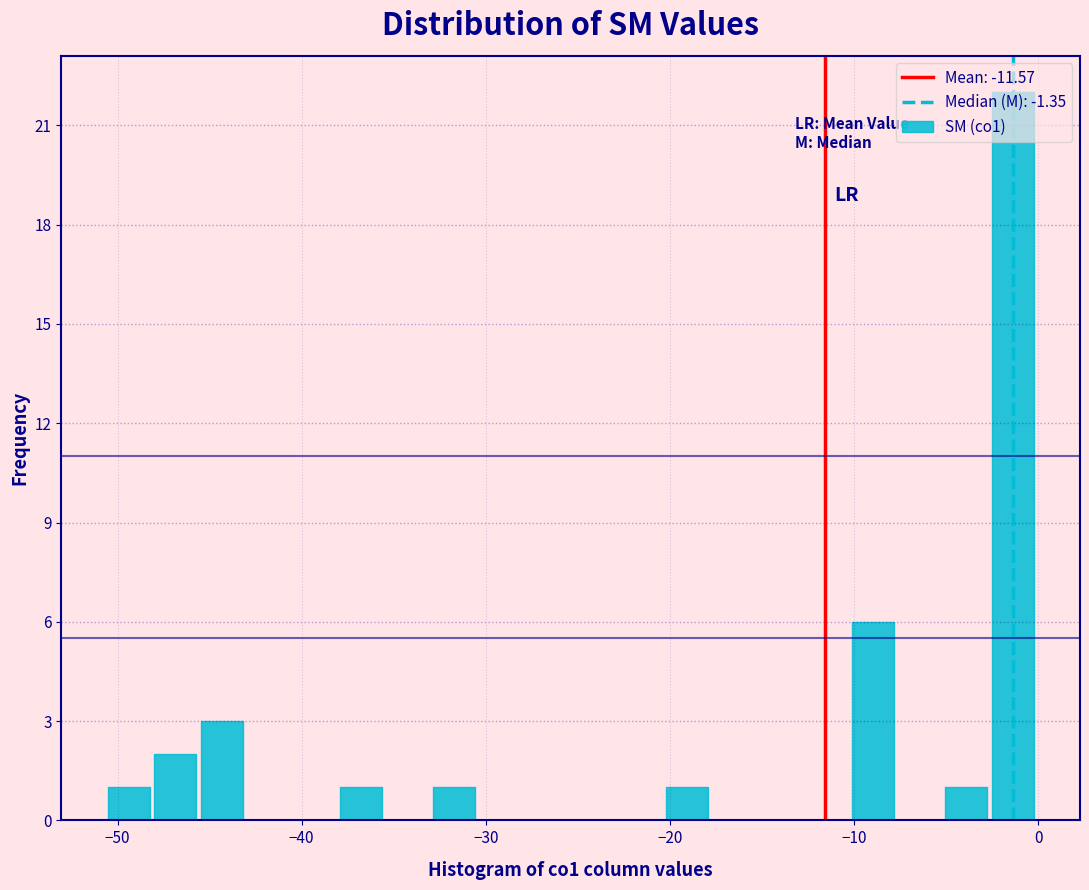

Read against the x-axis, roughly where is the centre of the tallest bar?

-1